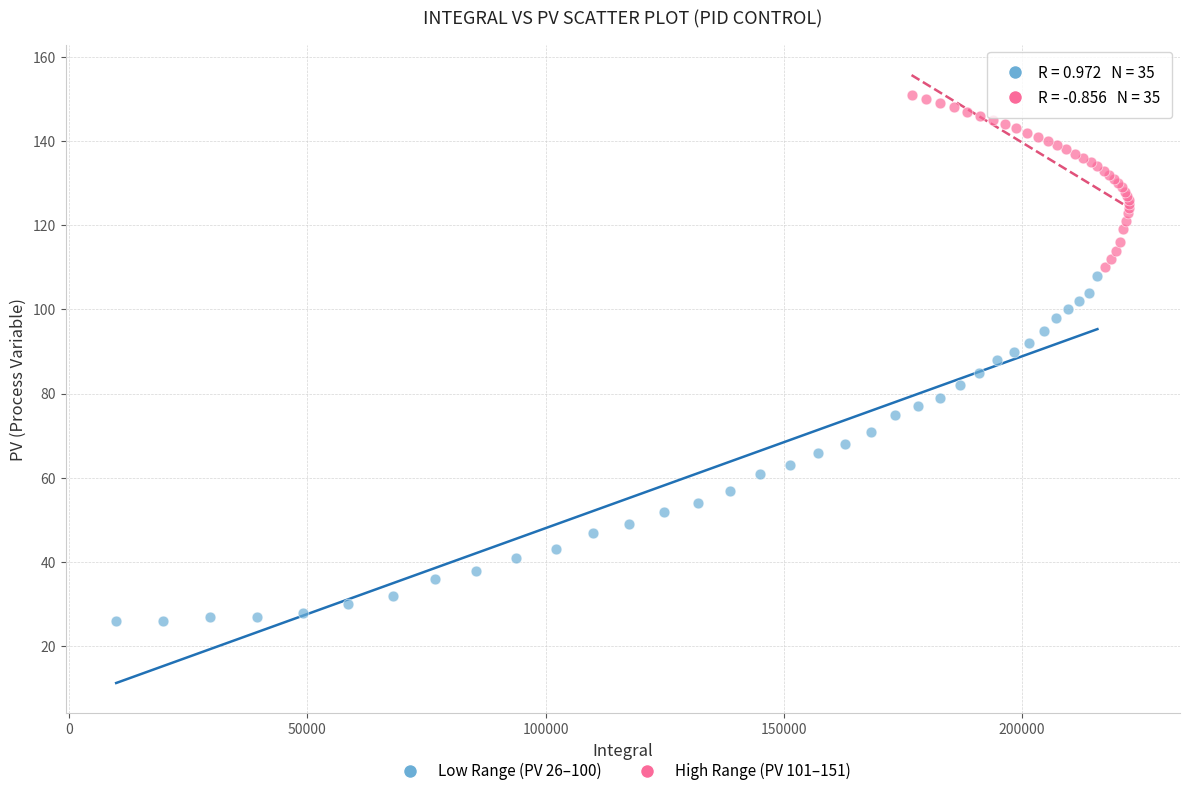

Which series reaches the maximum Y coordinate?

High Range (PV 101–151)